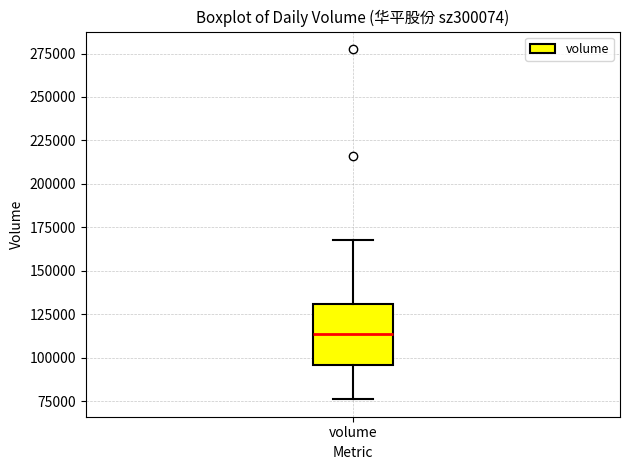

Read this box plot against the y-axis: the position of the median line, the range covered by the box, and the ends of both whiskers. The values are not printed on the chart, so give them approximately, as read against the axis.

median 115000, box 95000 to 130000, whiskers 75000 to 170000